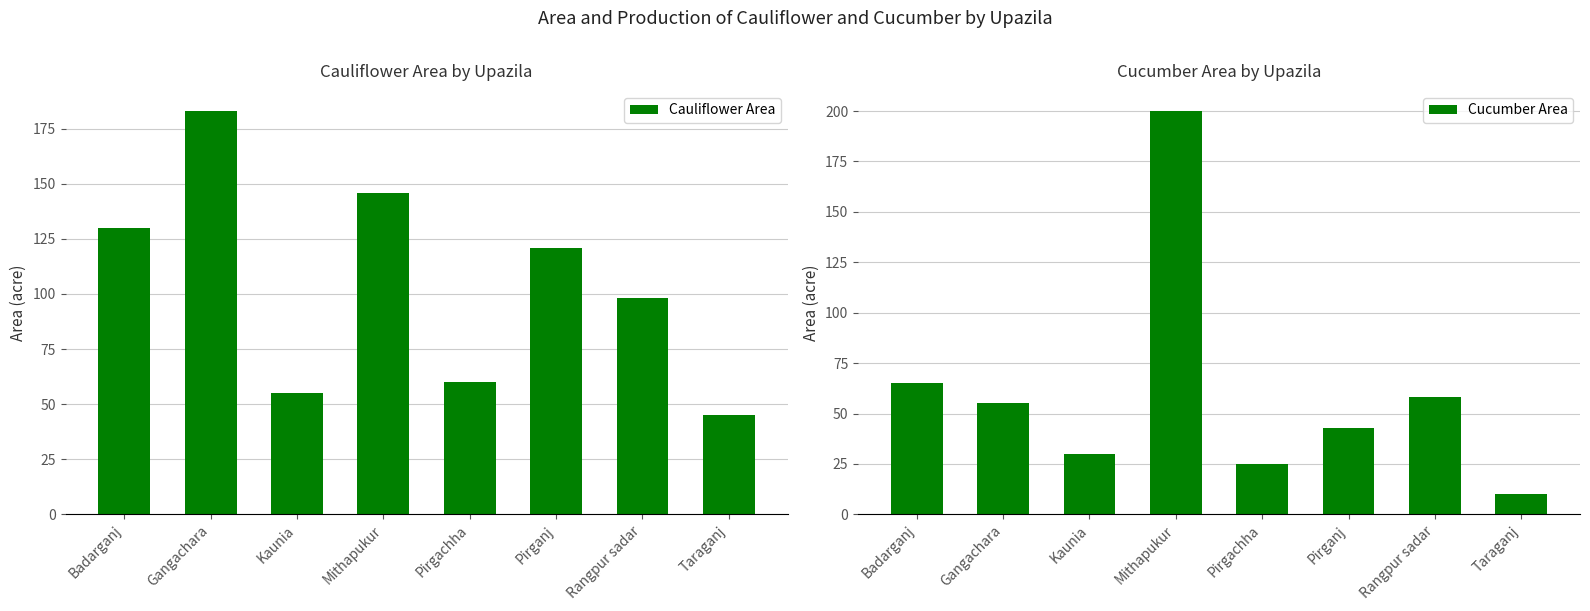

Which series has the largest range (max minus min)?

Cucumber Area